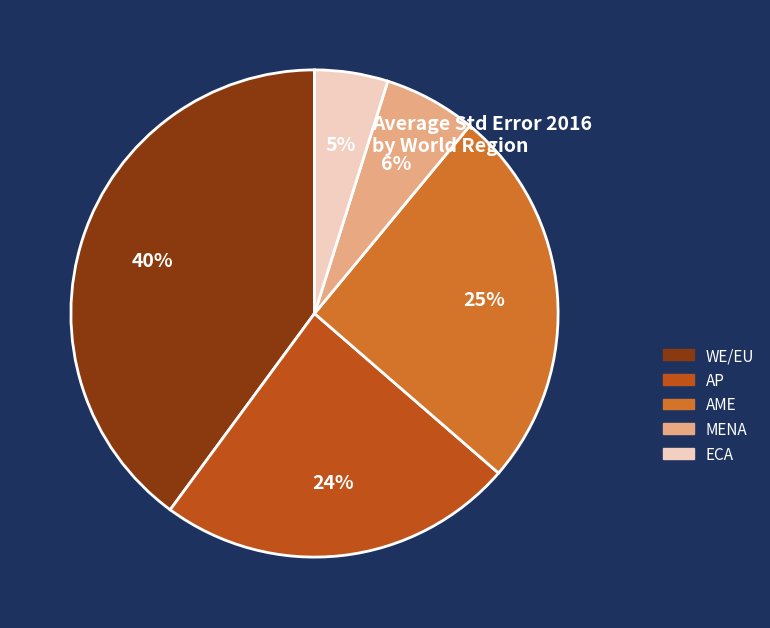

Which slice is the smallest?

ECA